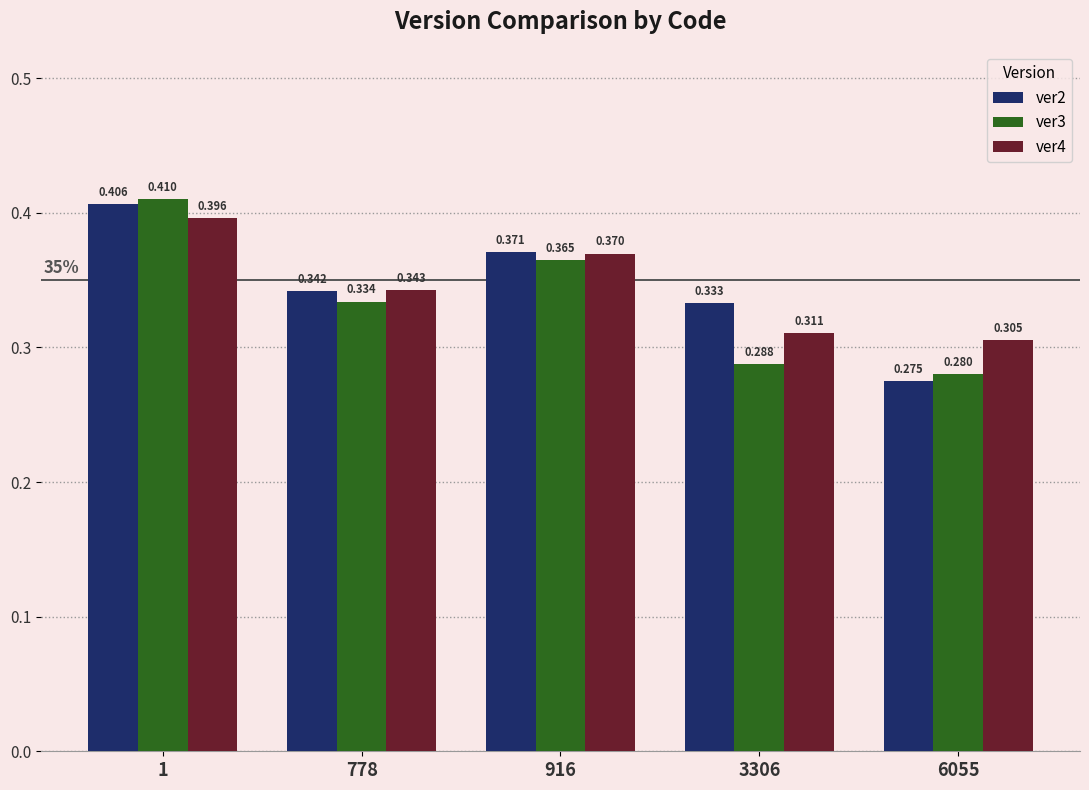

What are all the series names shown in the legend?

ver2, ver3, ver4